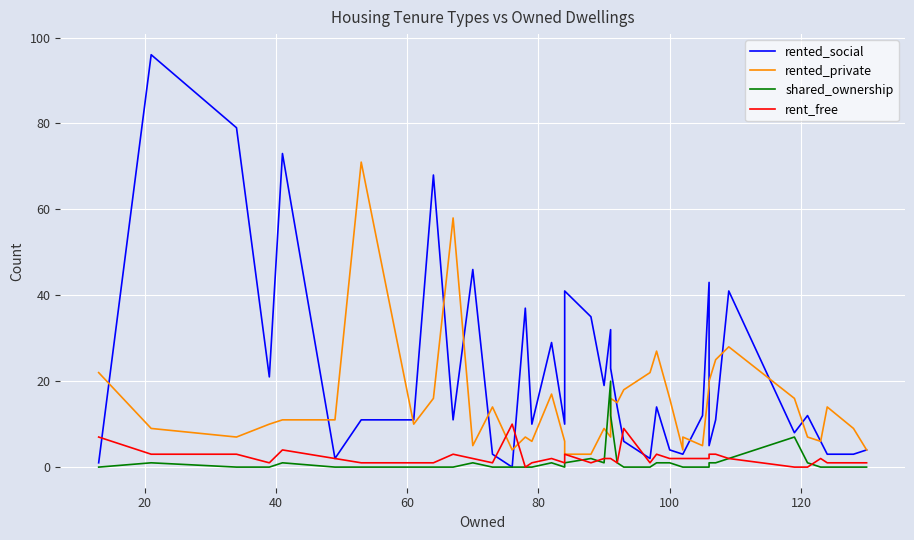

Rank the series by their maximum value, from highest to lowest.

rented_social, rented_private, shared_ownership, rent_free